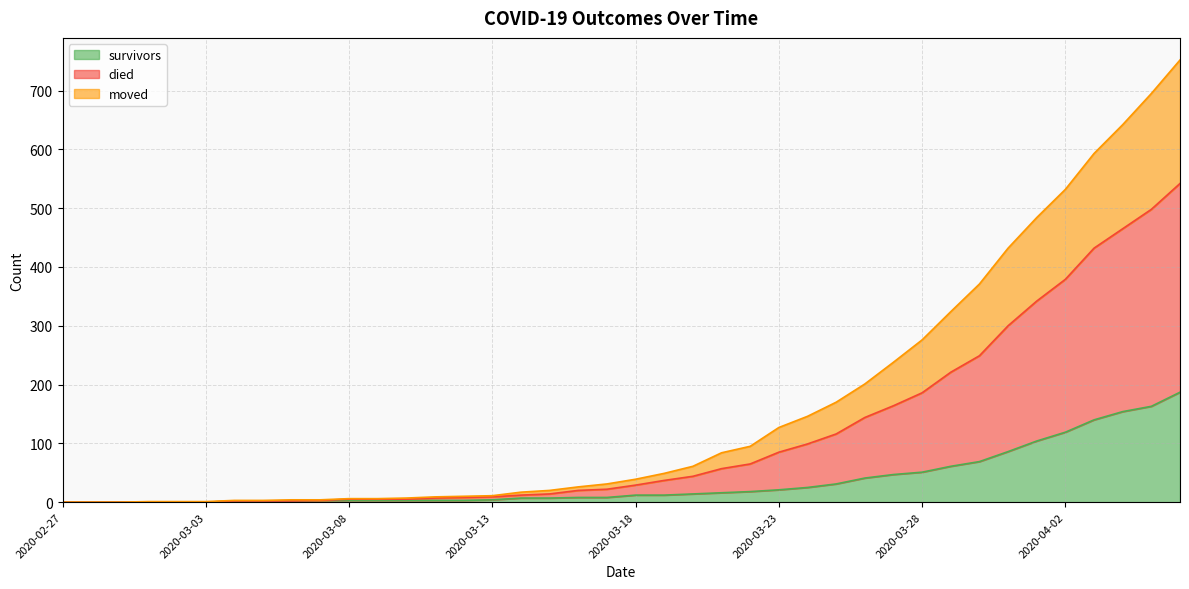

The value of moved at 2020-03-09 is 5. True or false?

True